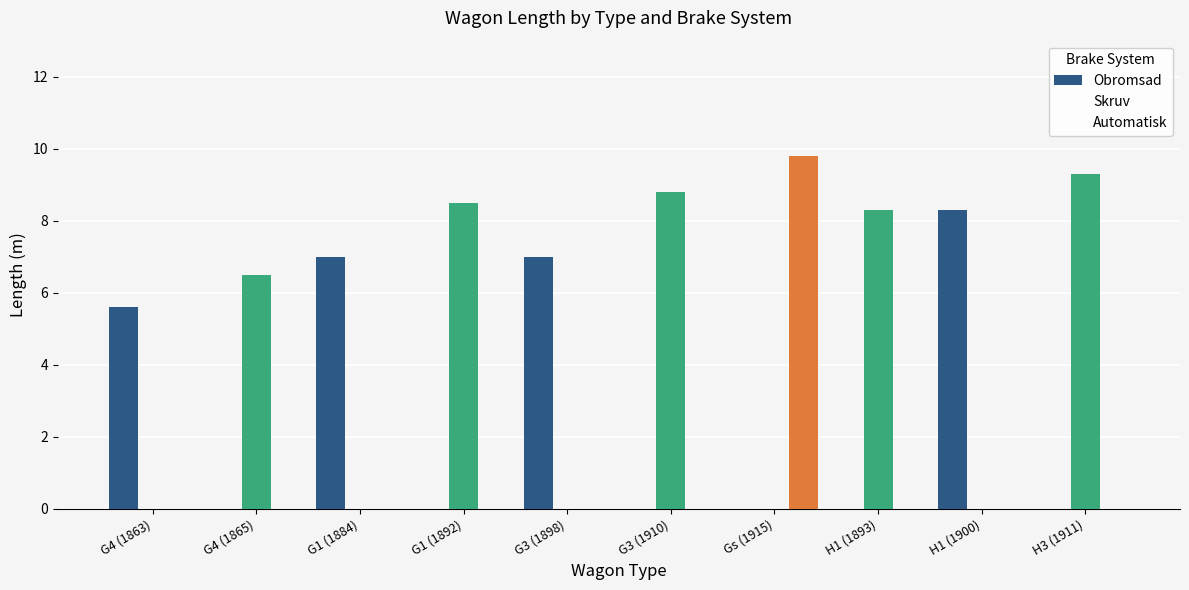

How many values in the Obromsad series exceed 0?

4